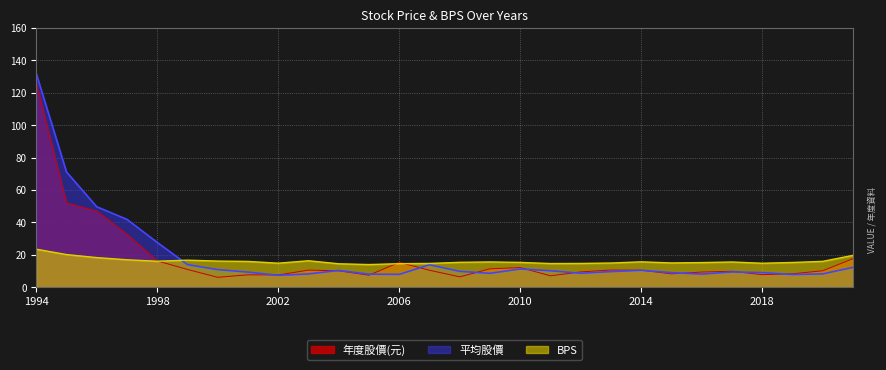

Does the chart display data point markers on the line(s)?

No